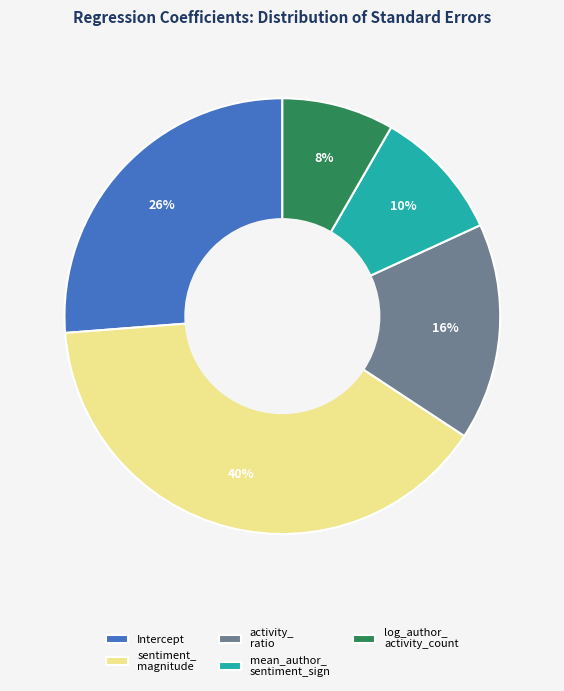

The activity_ ratio slice represents 31% of the pie. True or false?

False